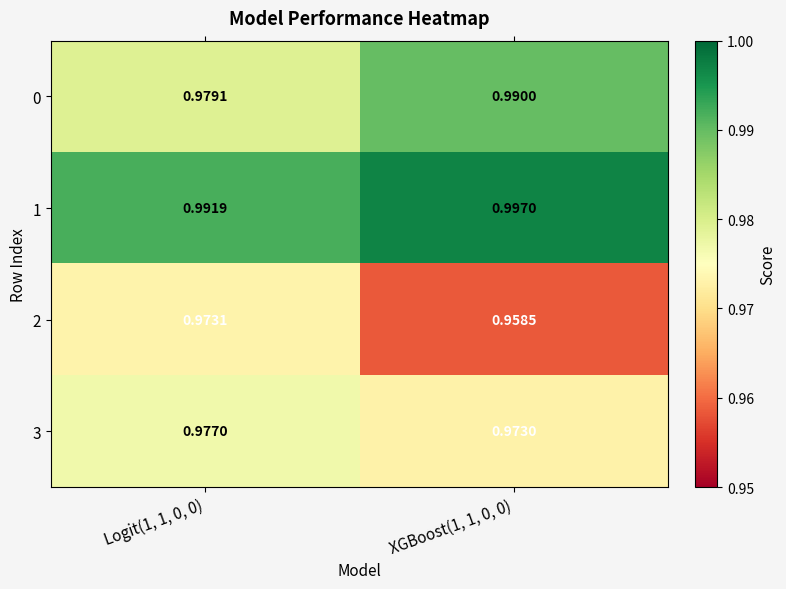

Is the value of 3 at XGBoost(1, 1, 0, 0) greater than the value of 0 at XGBoost(1, 1, 0, 0)?

No